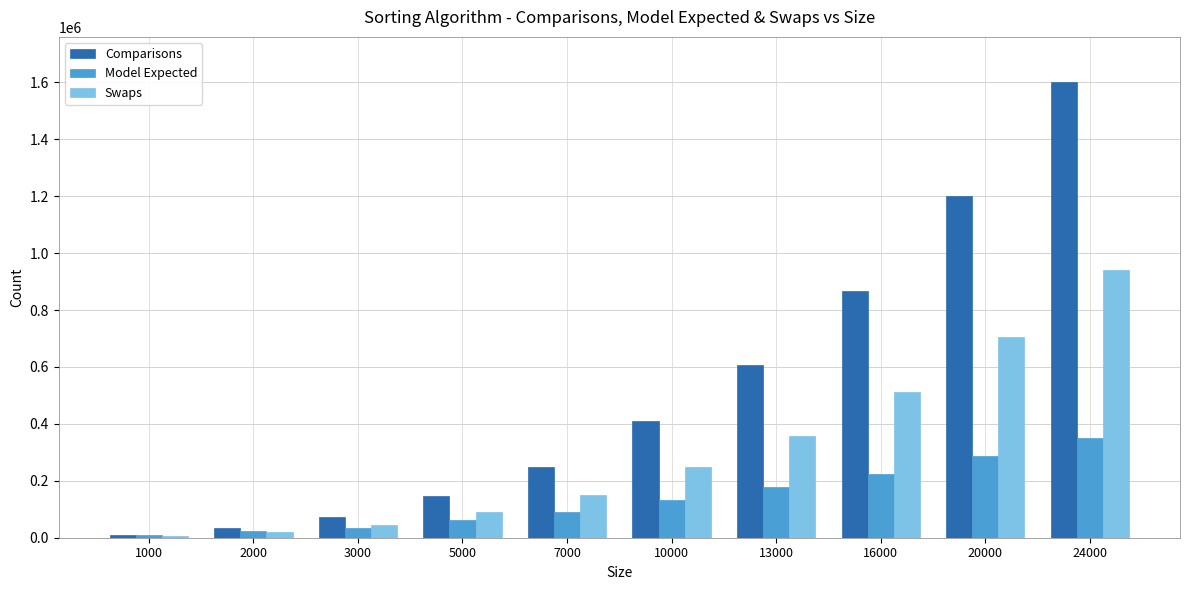

What is the total value across all series at 20000?

2193039